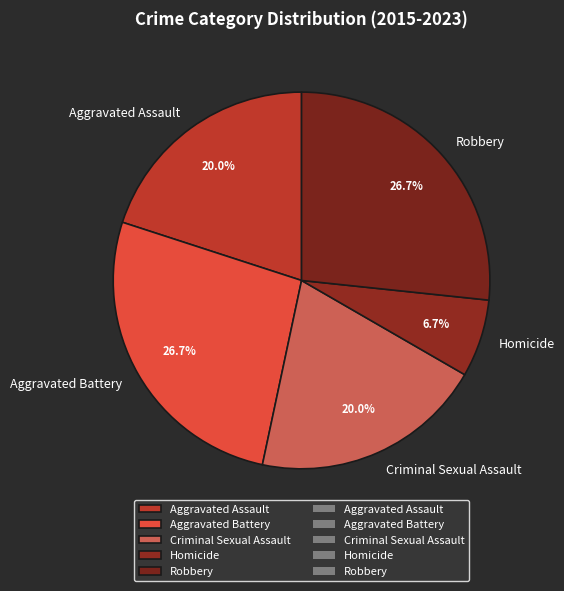

What is the smallest slice in the pie chart?

Homicide